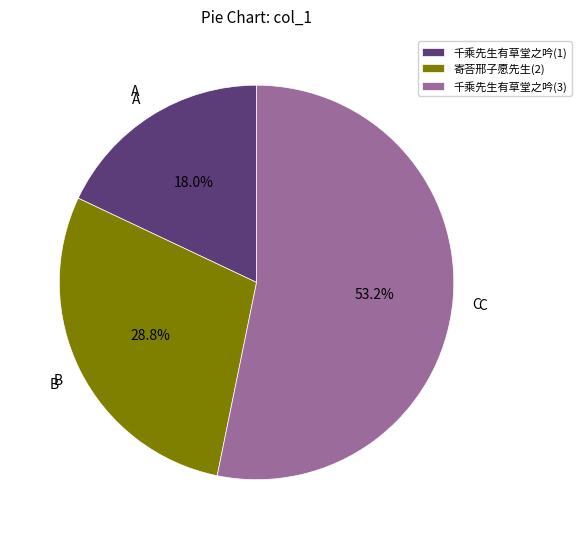

Is the sum of A and B greater than half?

No